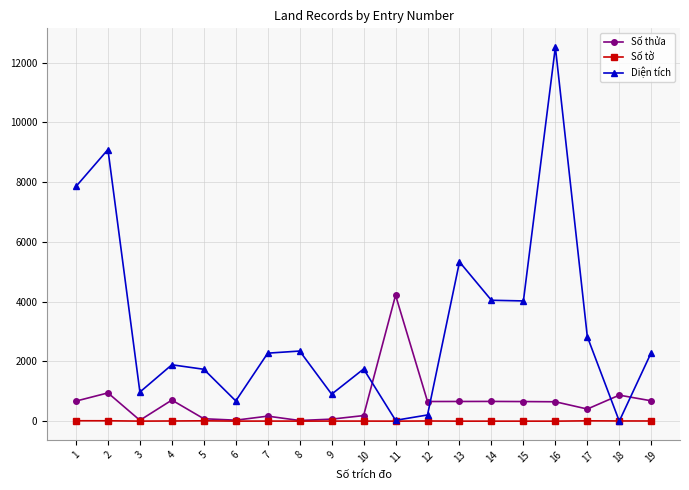

Where is the first local minimum for Diện tích?

3